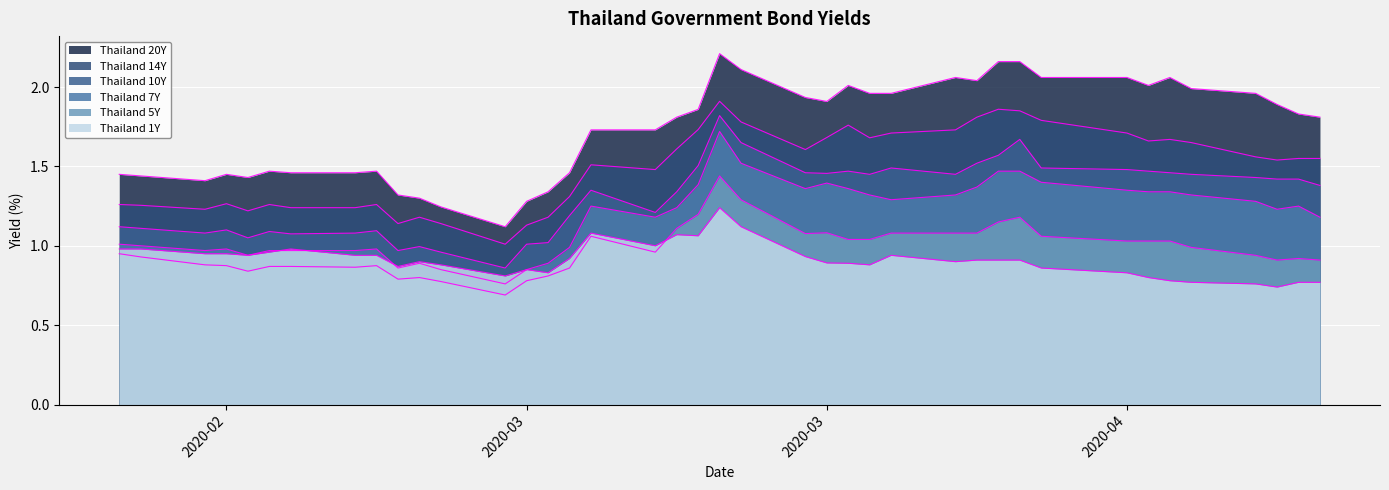

How many lines are shown in the chart?

6